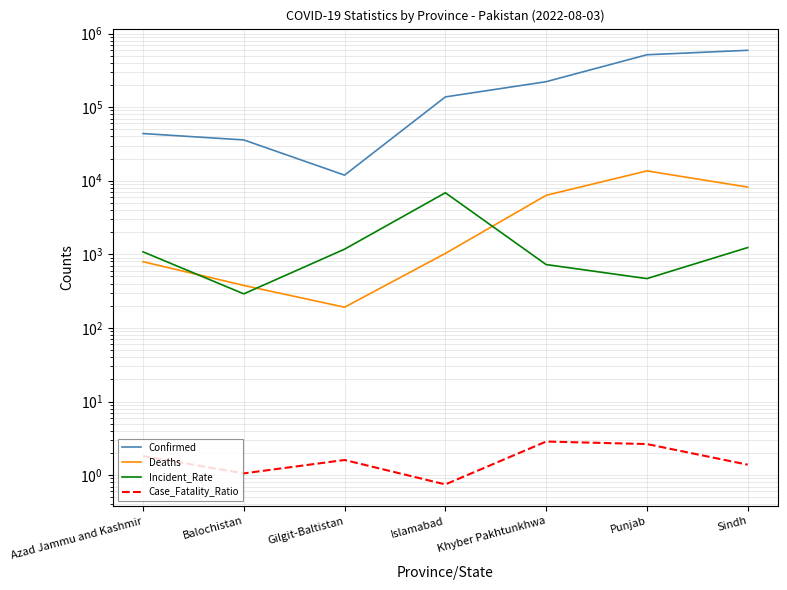

At which category does the chart reach its minimum across all series?

Islamabad